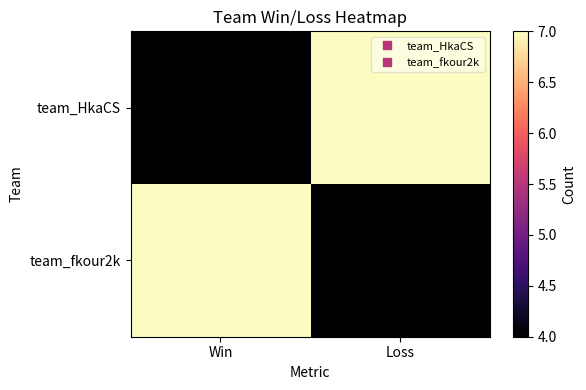

At how many categories does at least one series exceed 6?

2